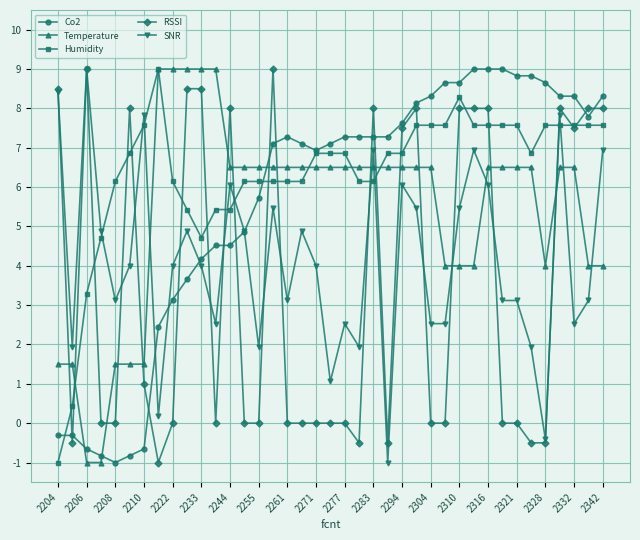

Which series has the largest total across all categories?

Humidity